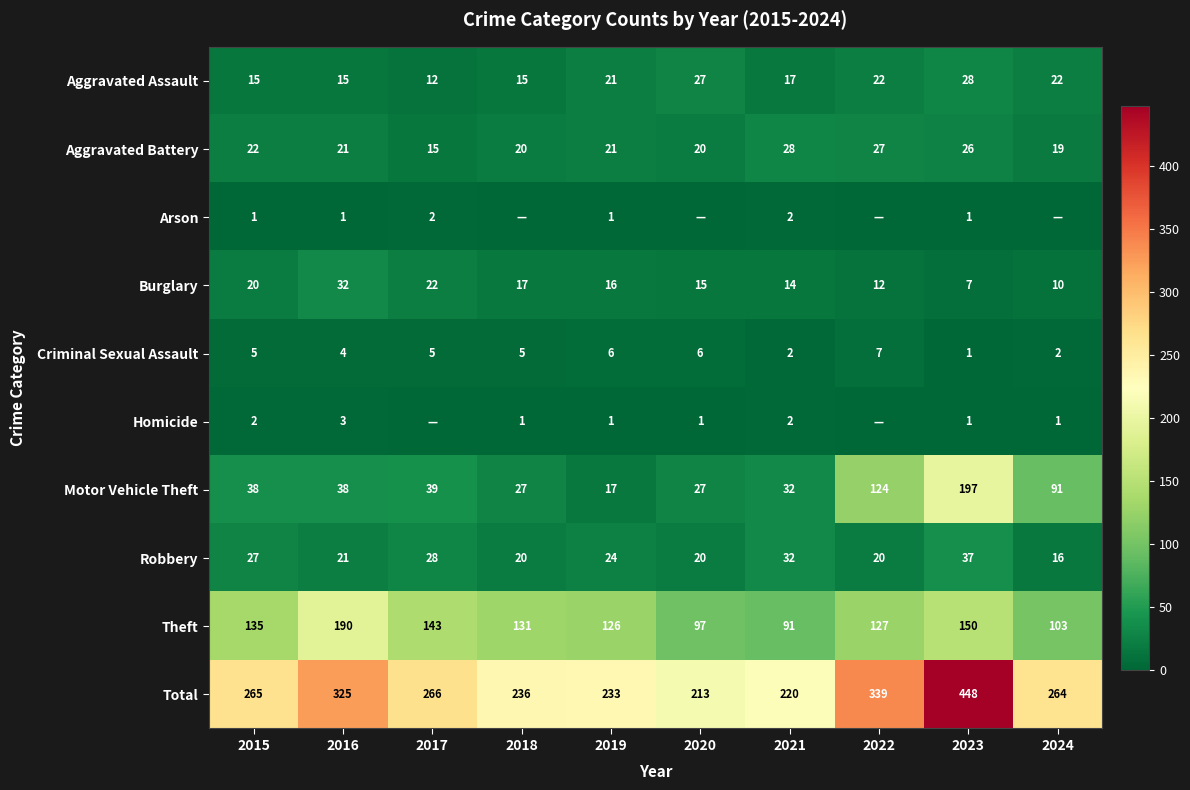

What value does the Robbery series have at 2015, to the nearest 5?

25